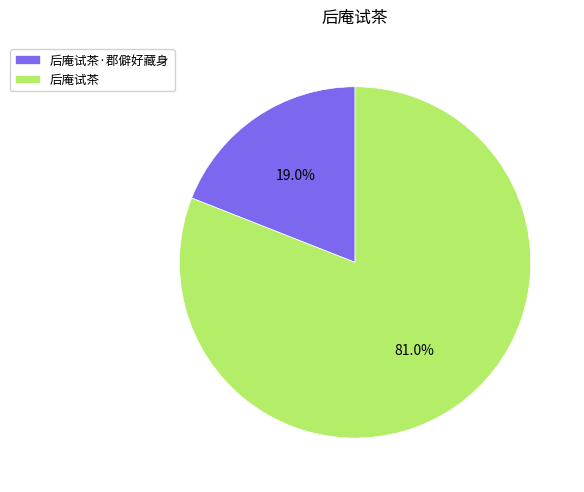

What portion of the pie excludes 后庵试茶?

19.0%